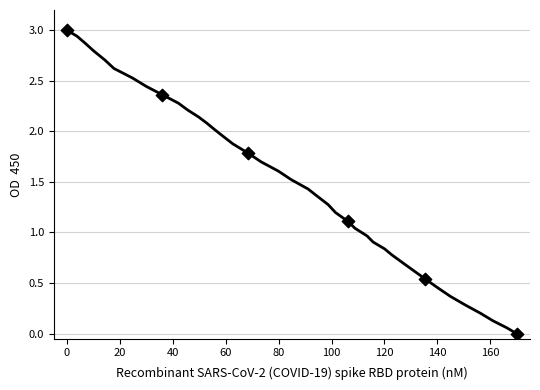

What is the maximum value shown in the chart?

3.0